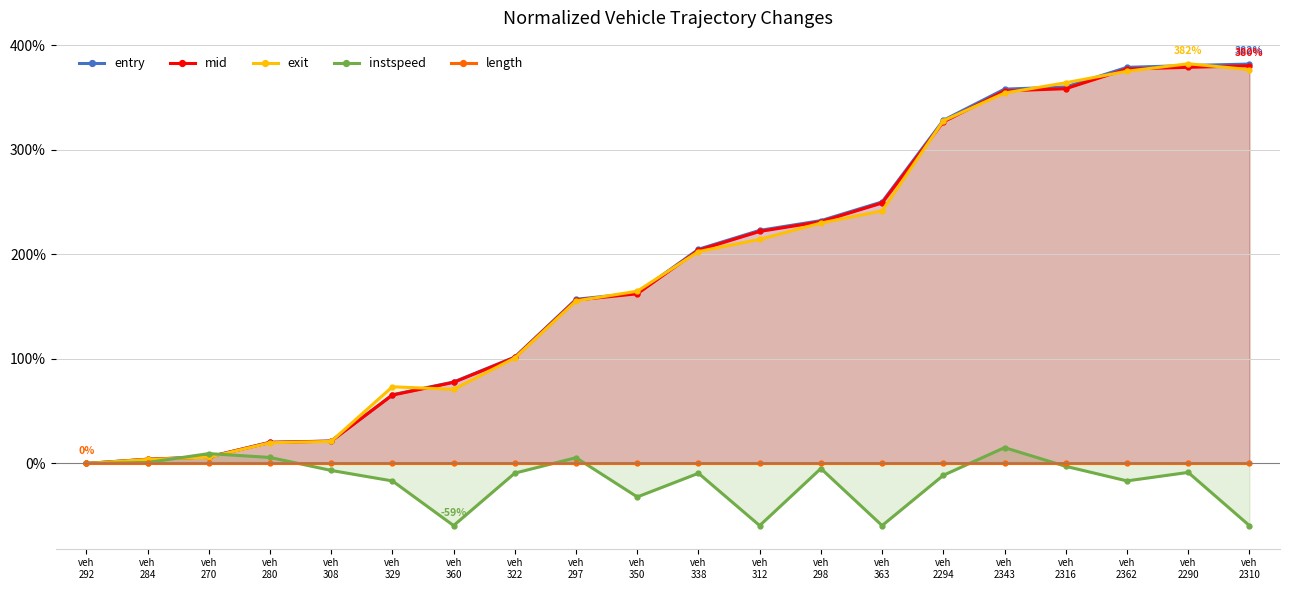

At how many categories does at least one series exceed 279?

6